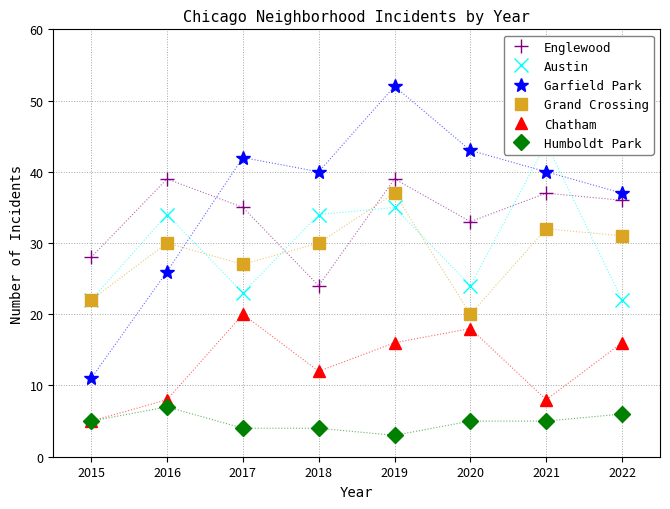

True or false: Humboldt Park has a value of 3 at 2019.

True